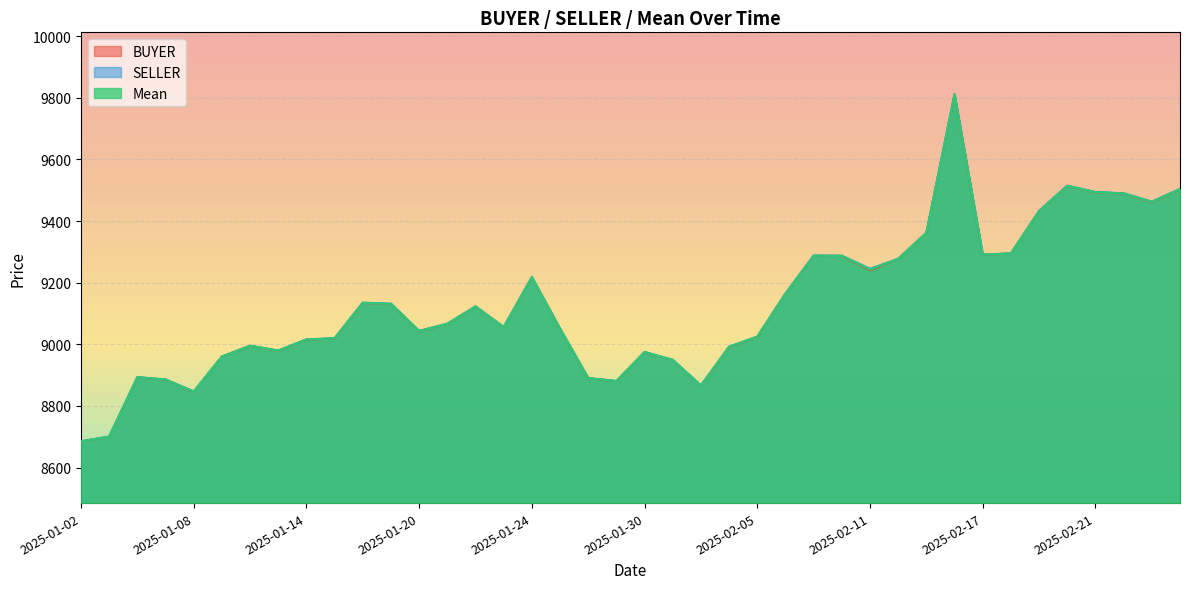

What is the label of the 6th point from the right?

2025-02-19